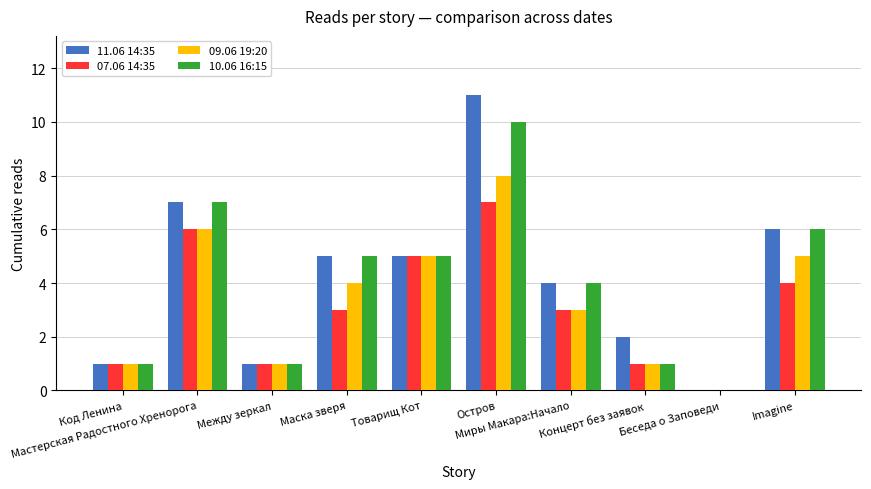

What is the average value of the 11.06 14:35 series?

4